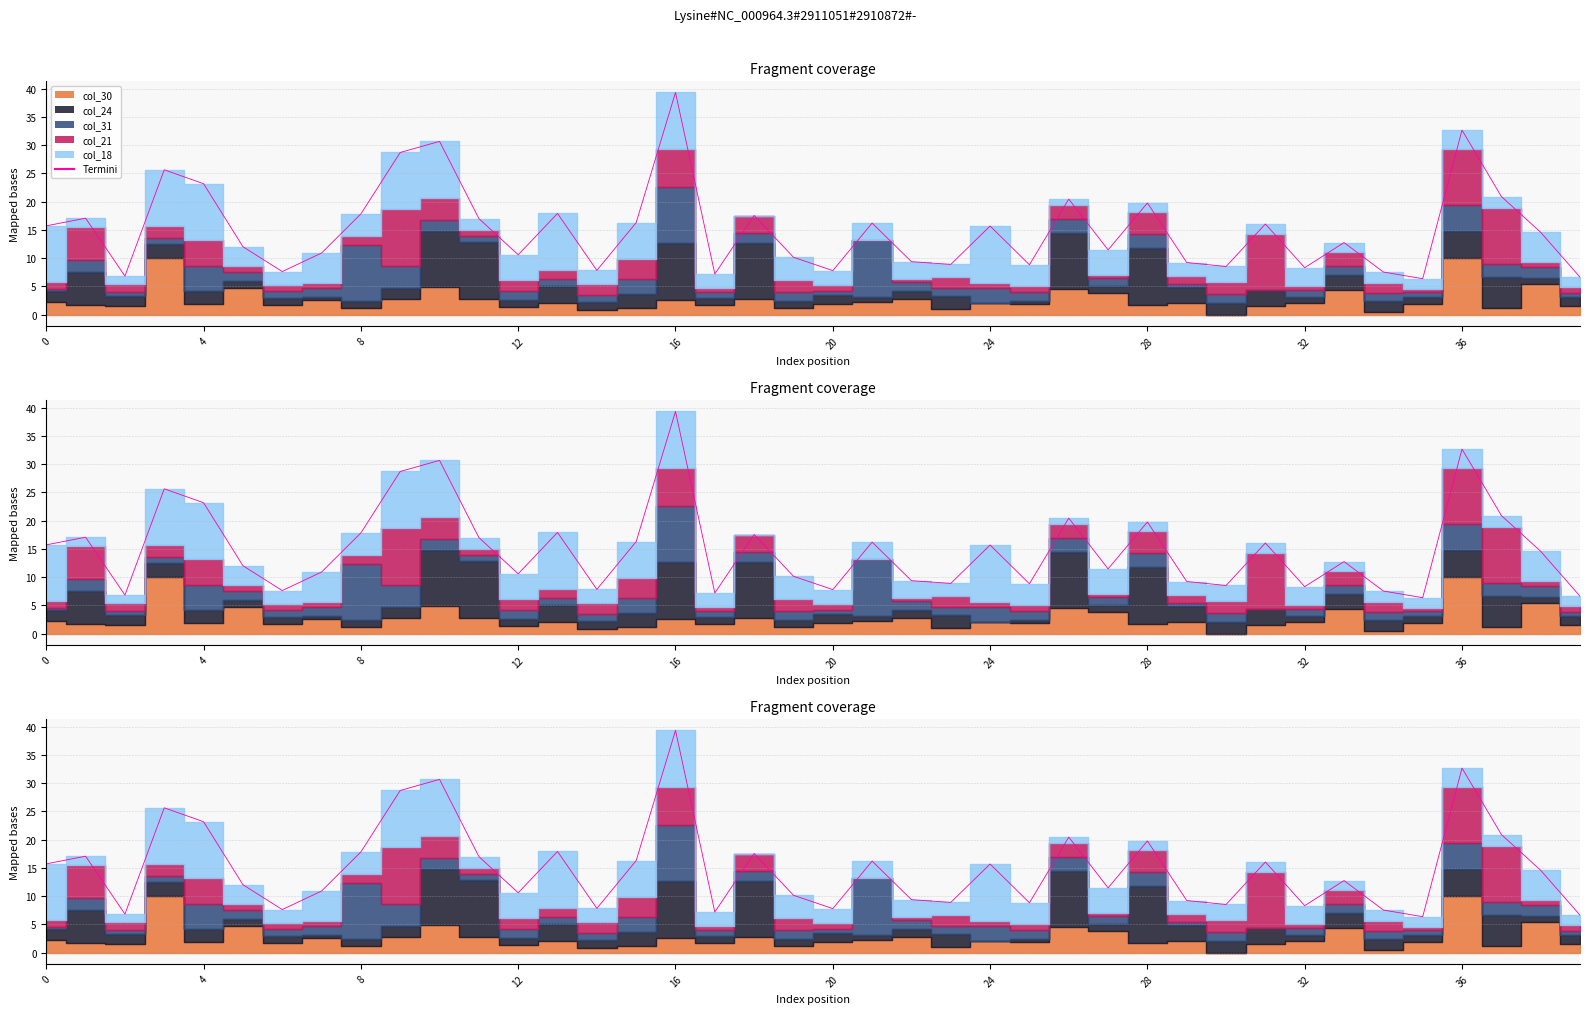

Which has a higher value, 22 or 28?

28